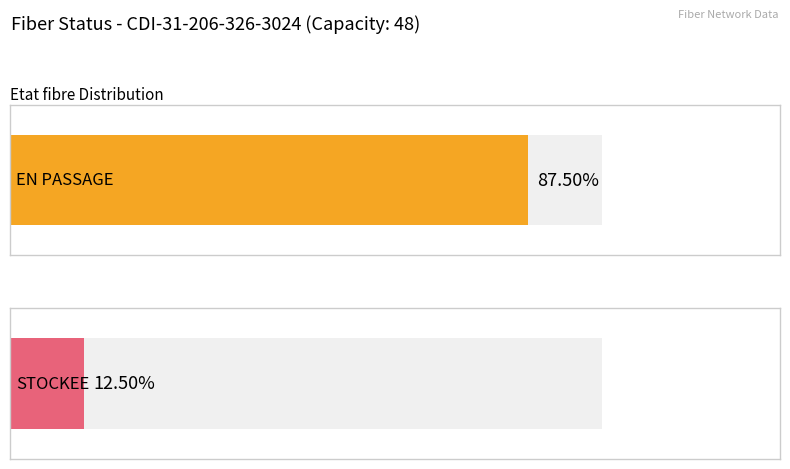

What is the sum of the EN PASSAGE values at EN PASSAGE and STOCKEE?

84